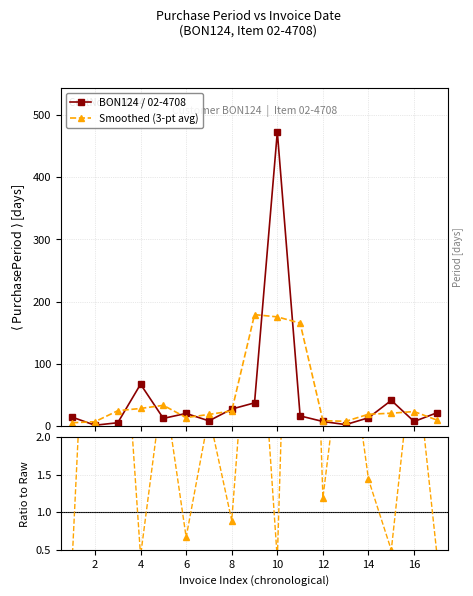

Which series has the widest spread of values?

BON124 / 02-4708